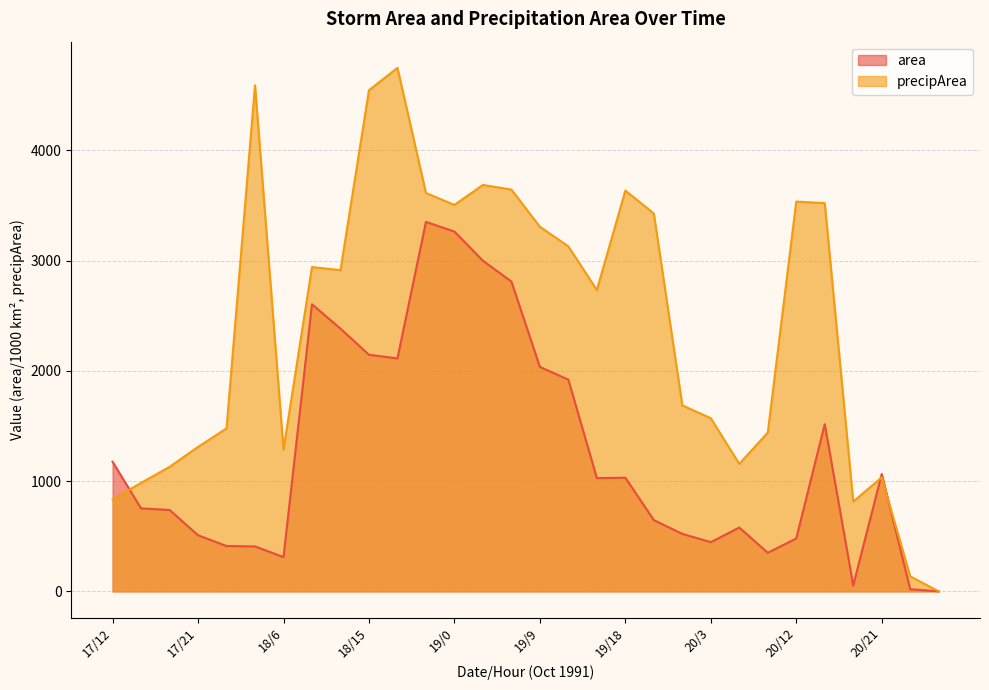

Which series has the widest spread of values?

precipArea